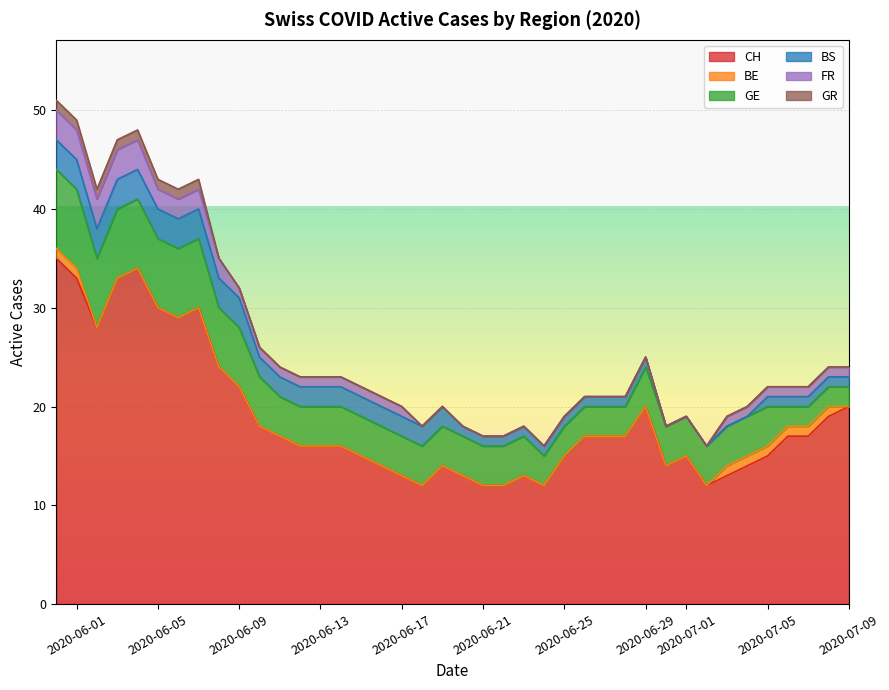

What is the difference between the second highest and second lowest values in the CH series?

22